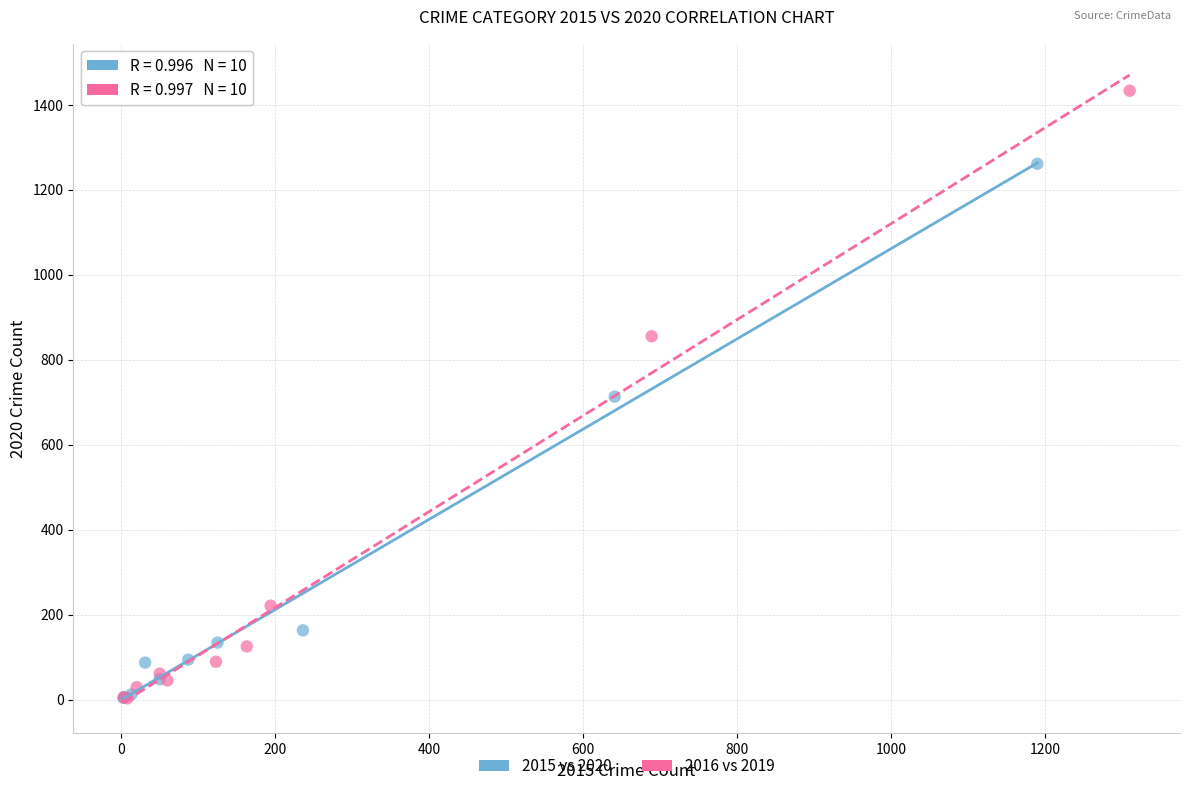

Which series has the widest spread of Y values?

2016 vs 2019